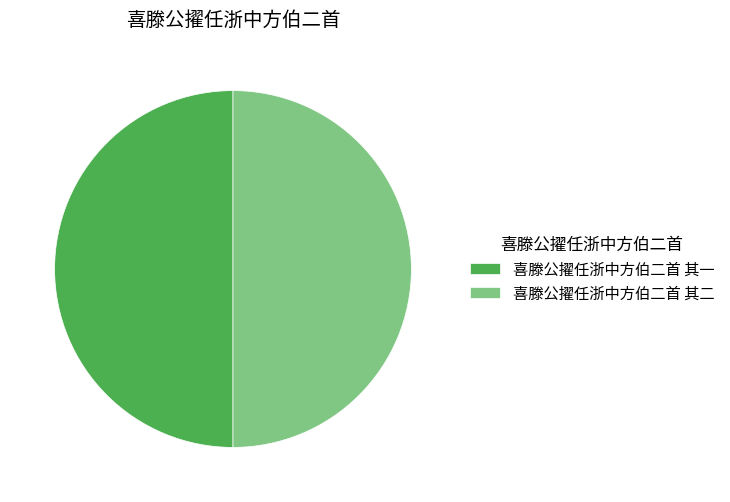

The 喜滕公擢任浙中方伯二首 其二 slice represents 62% of the pie. True or false?

False